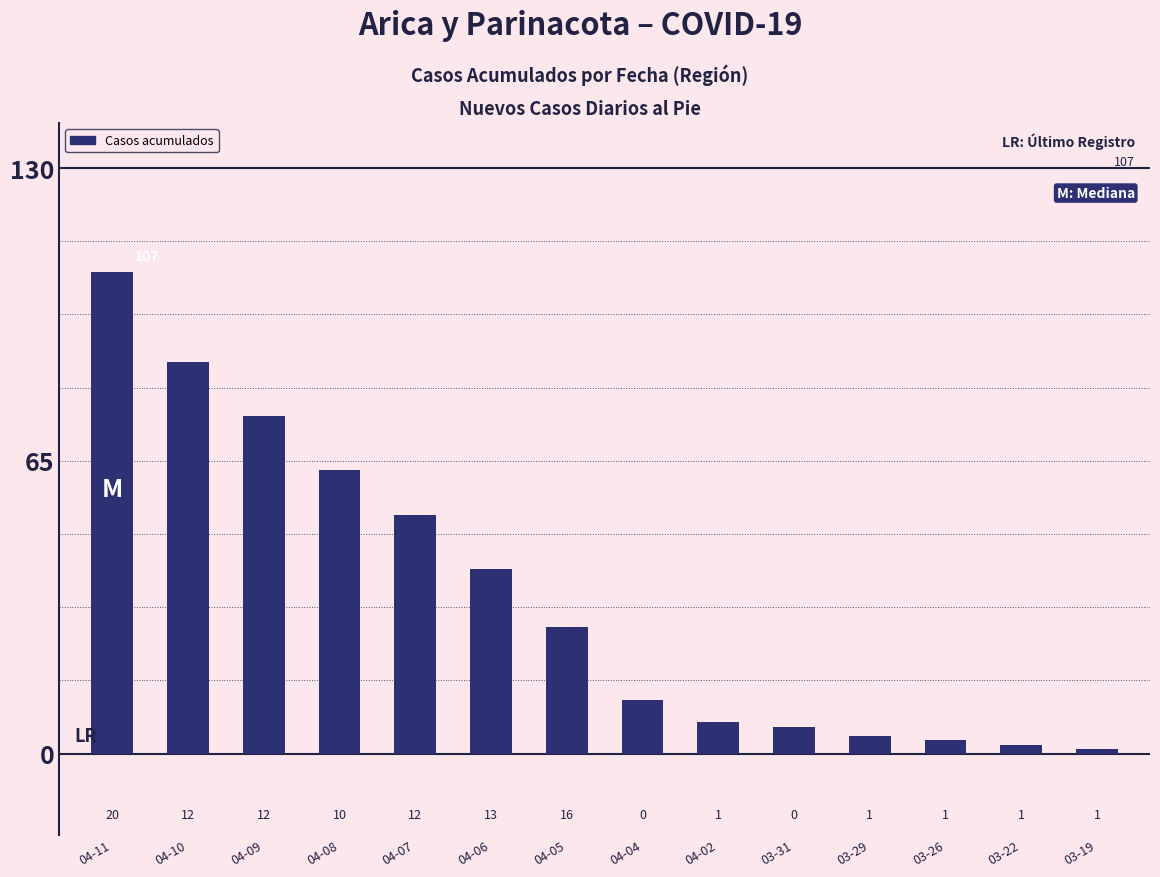

What is the smallest value displayed?

1